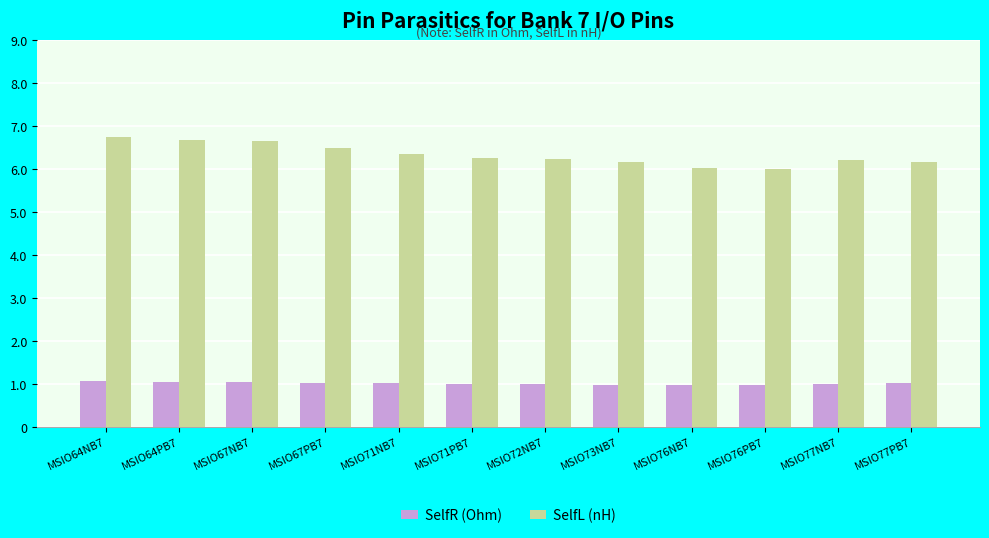

At how many categories does at least one series exceed 4?

12